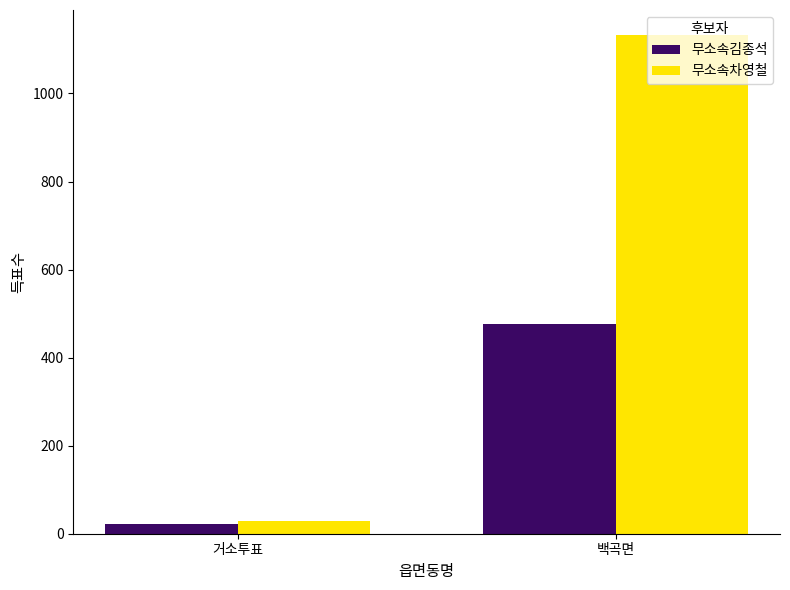

Reading left to right, extract all data points from this chart.

무소속김종석: 21	477
무소속차영철: 30	1133